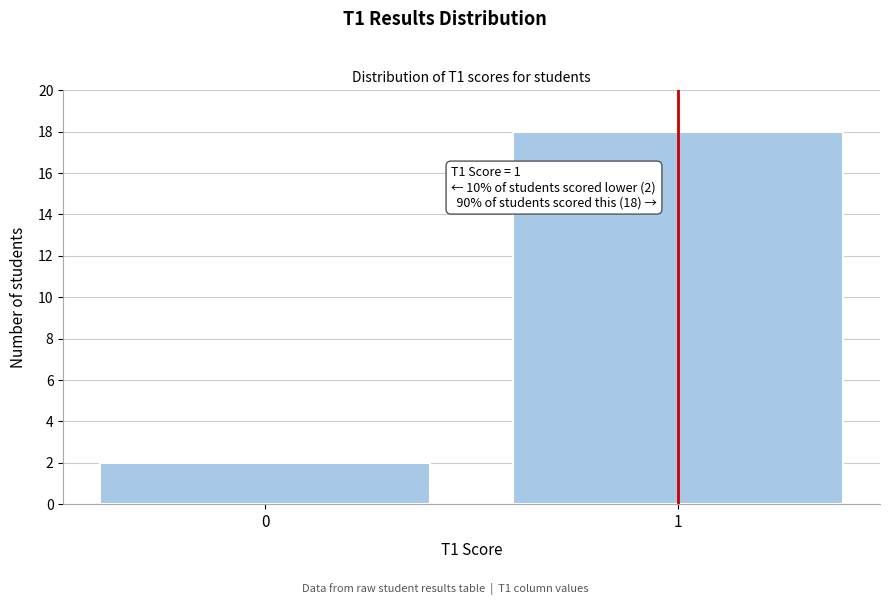

Reading right to left, list all the values displayed in this chart.

18	2